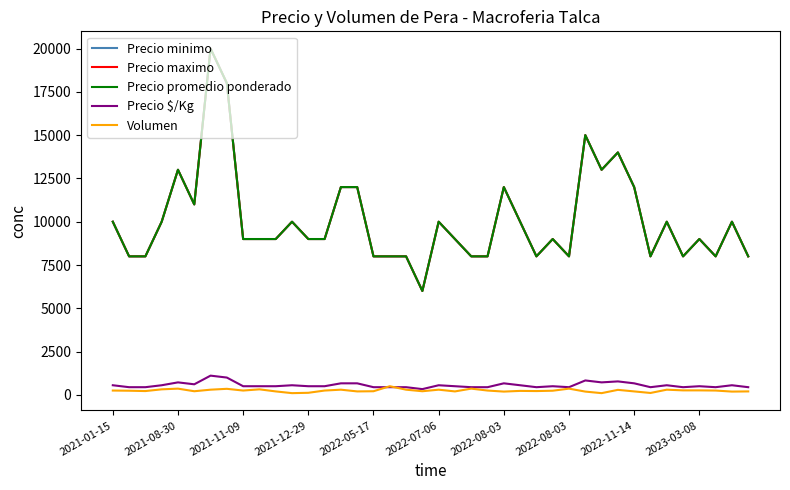

Does the chart have visible grid lines?

No